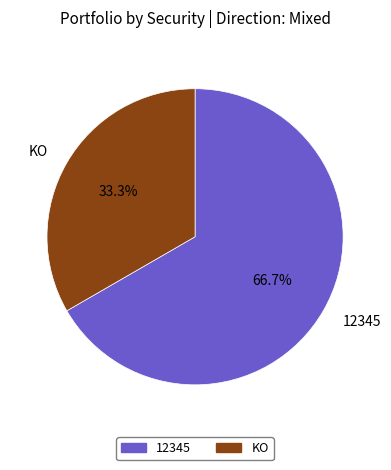

True or false: KO accounts for 33% of the total.

True